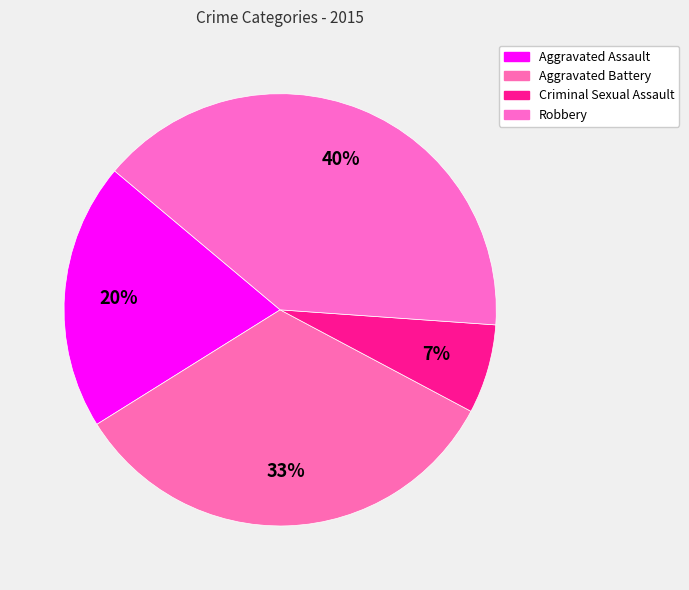

How many segments does this pie chart have?

4